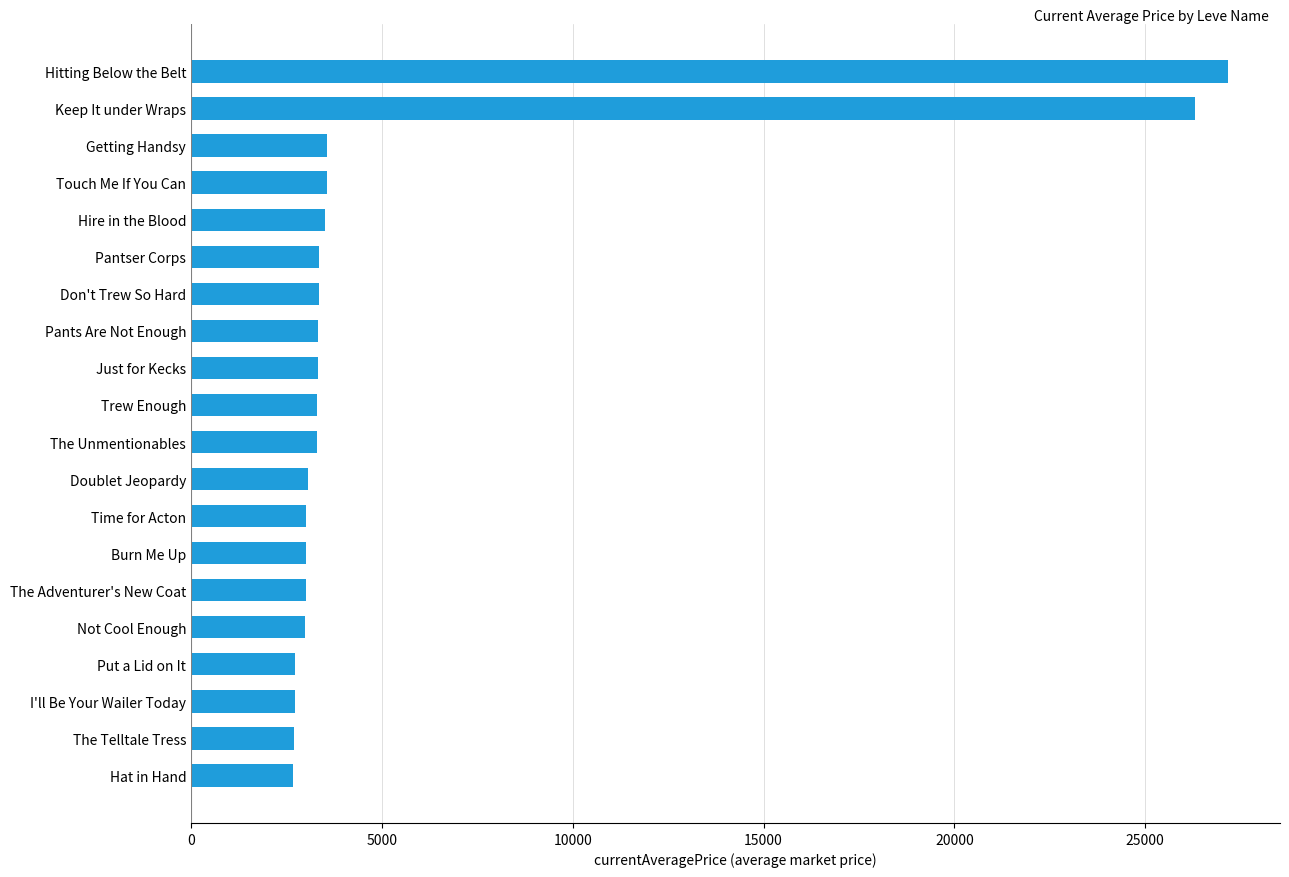

Approximately how many times larger is the value at Pants Are Not Enough compared to Hire in the Blood?

0.9